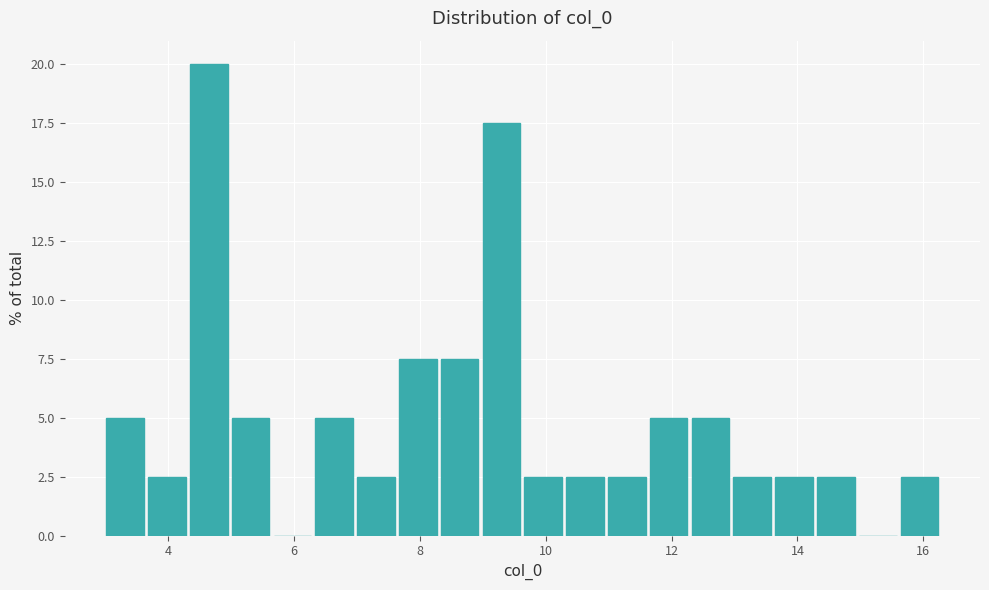

Around what value on the x-axis is the tallest bar? Give the approximate position of its centre, as read against the axis.

4.6